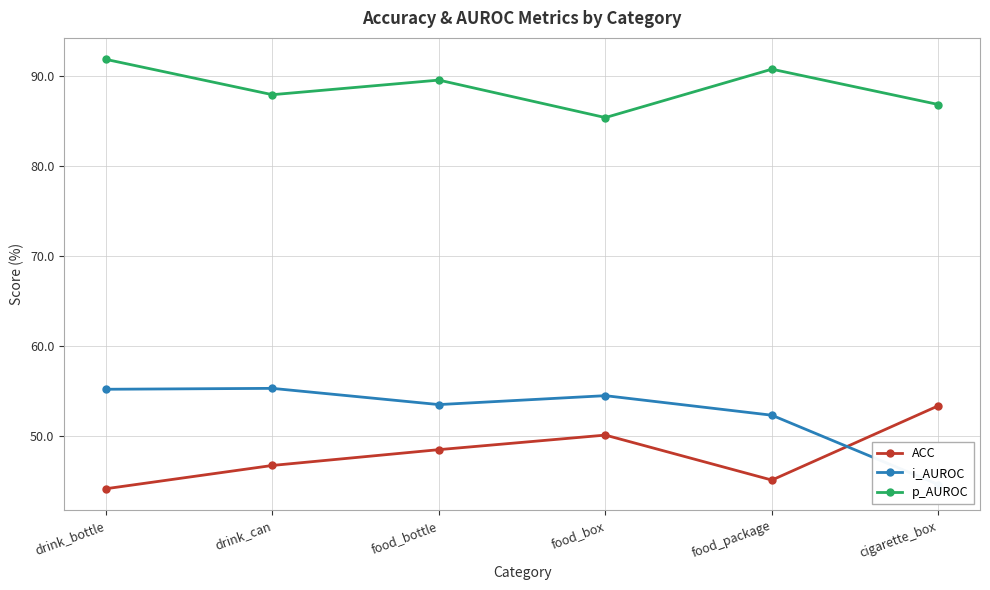

At how many categories does at least one series exceed 87?

4